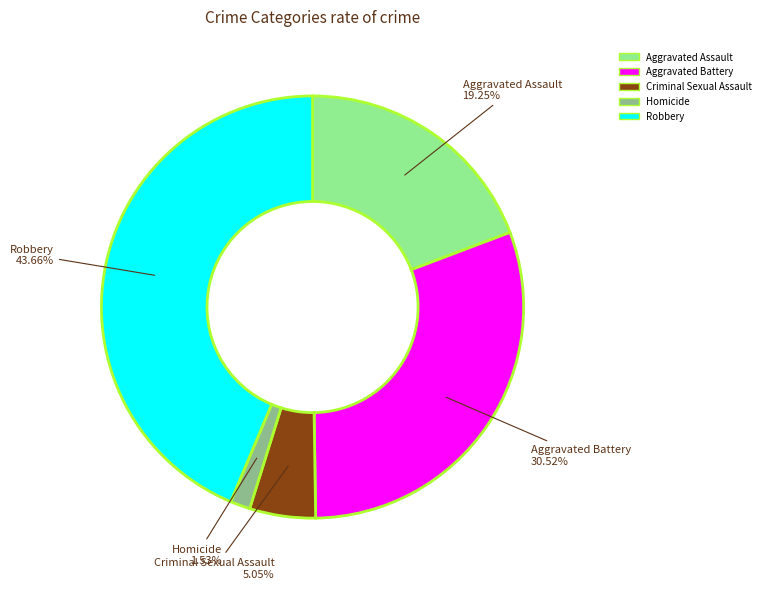

What is the largest slice in the pie chart?

Robbery